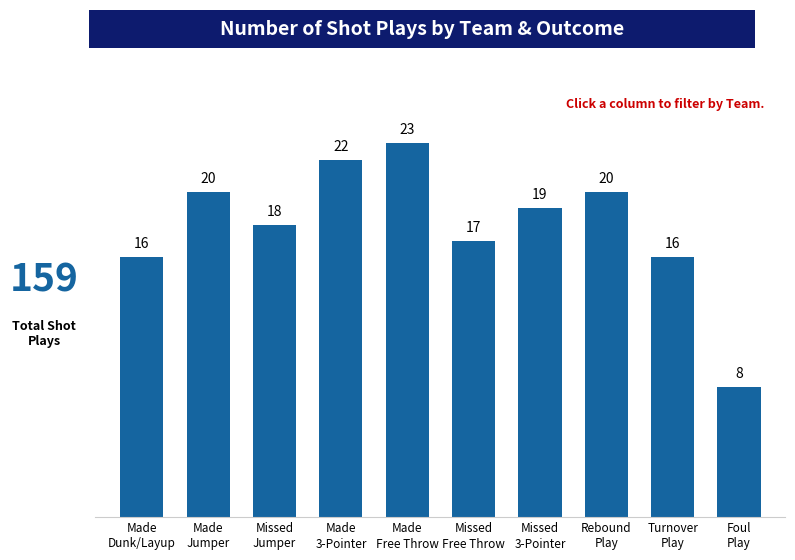

The chart shows a value of 16 at Made
Free Throw. True or false?

False